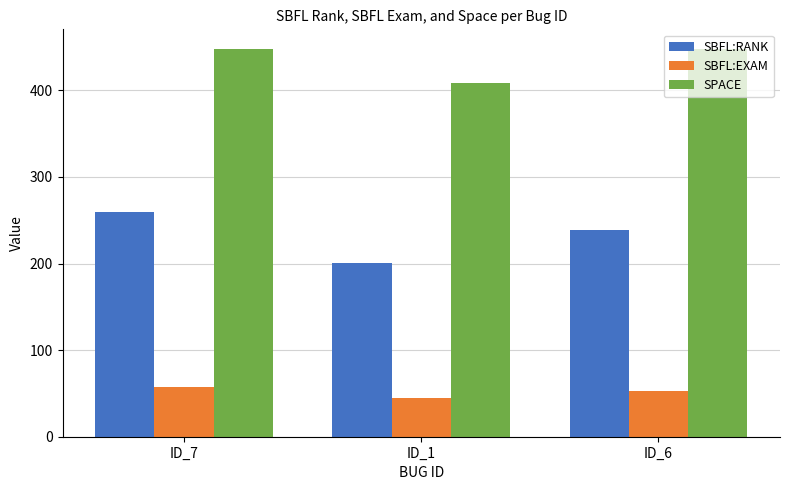

True or false: SBFL:EXAM has a value of 44.9 at ID_1.

True